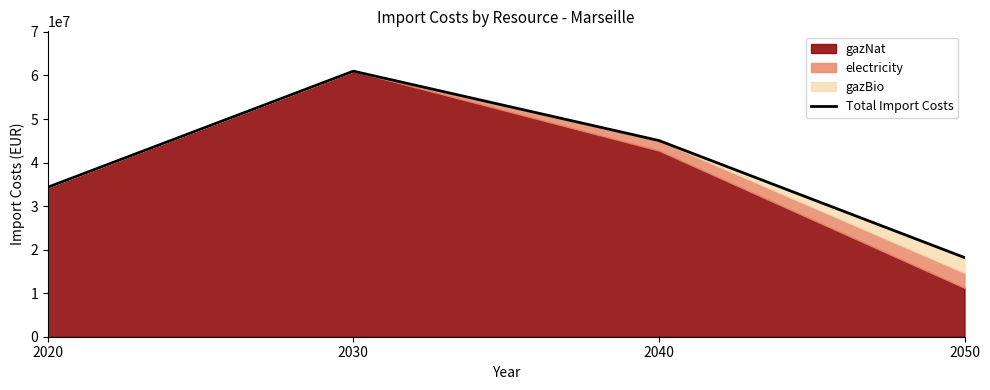

Approximately how many times larger is the value at 2050 compared to 2040?

0.4